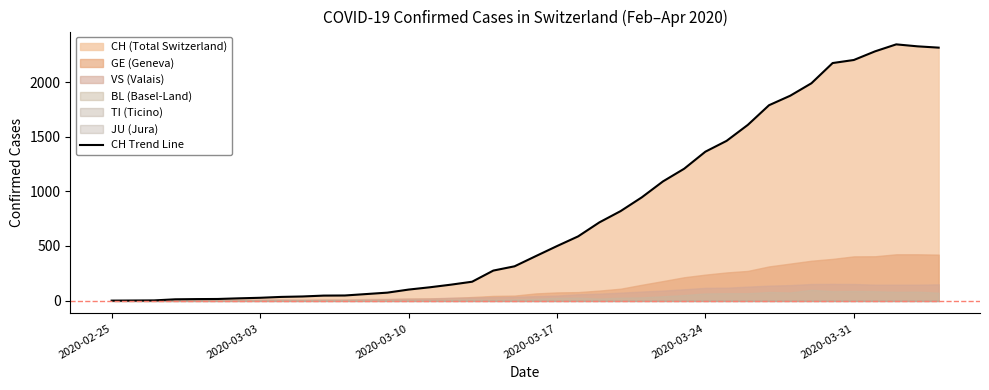

What is the maximum value for CH Trend Line?

2345